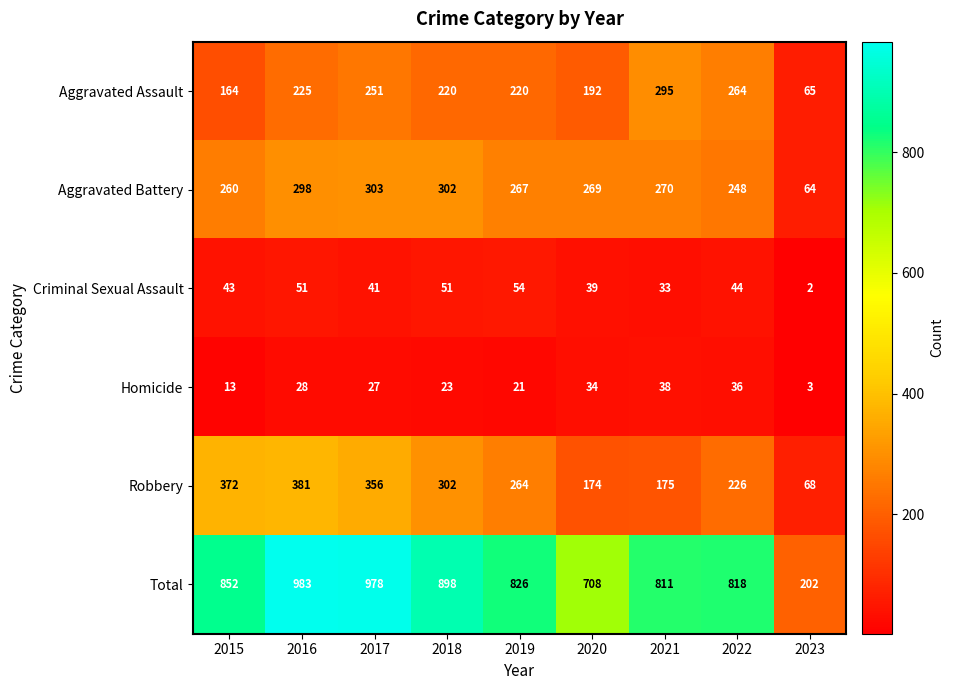

What is the sum of the Aggravated Assault values at 2019 and 2023?

285